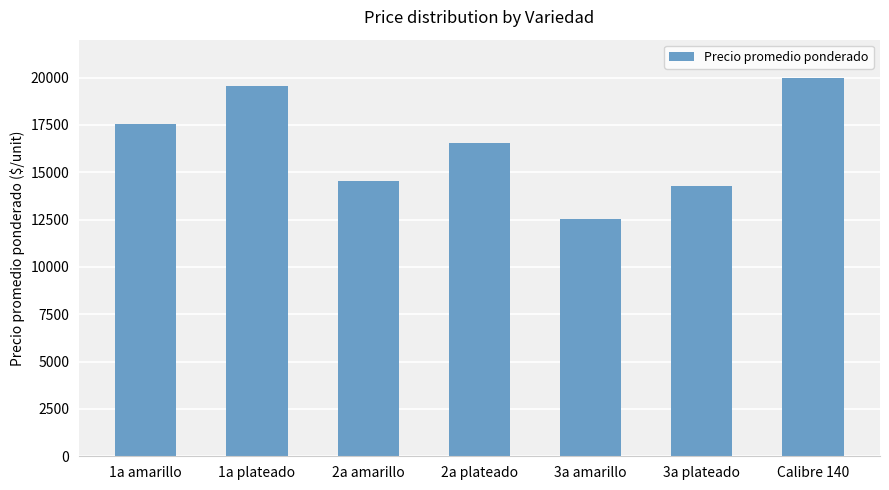

Are the bars grouped side by side (vs. stacked)?

No